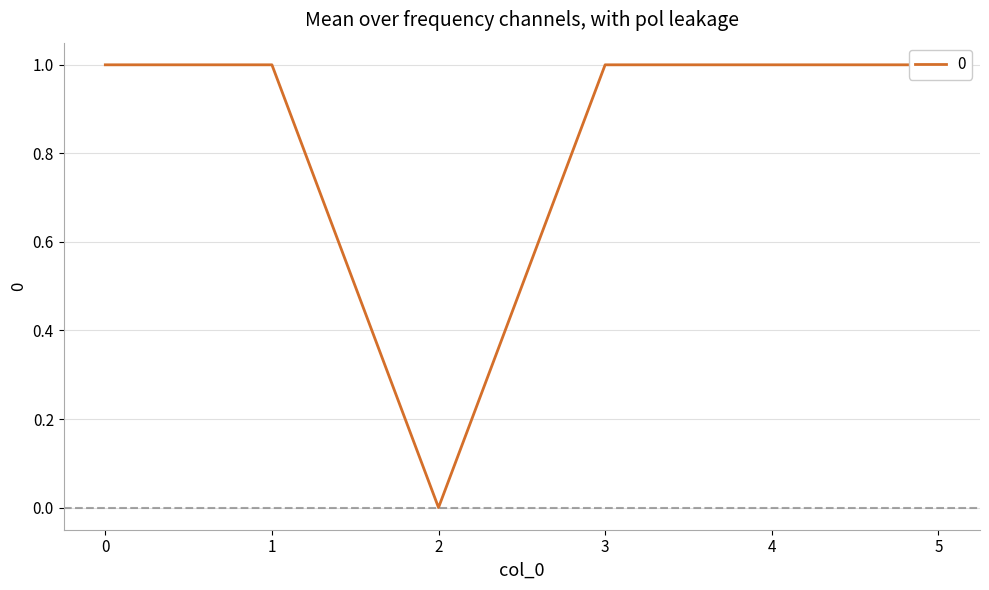

Is it true that the value at 4 is 1?

True